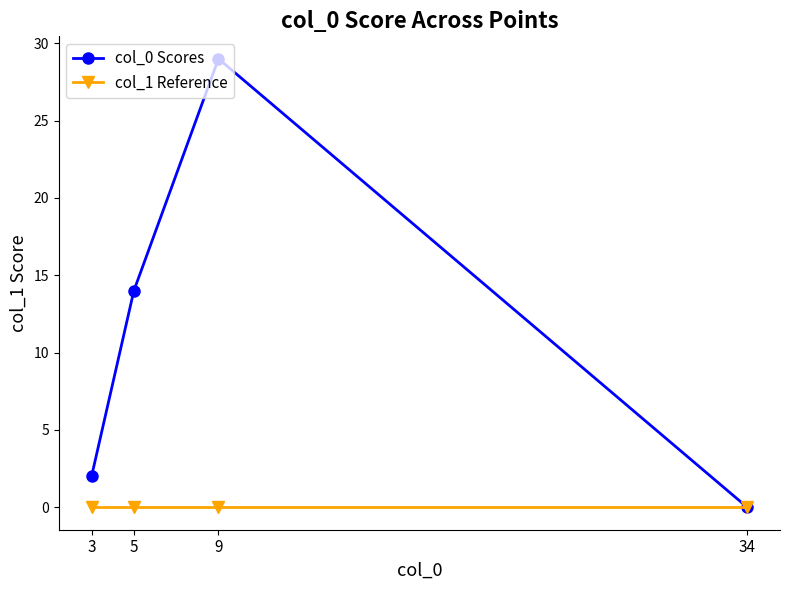

Where is the first local maximum for col_0 Scores?

9